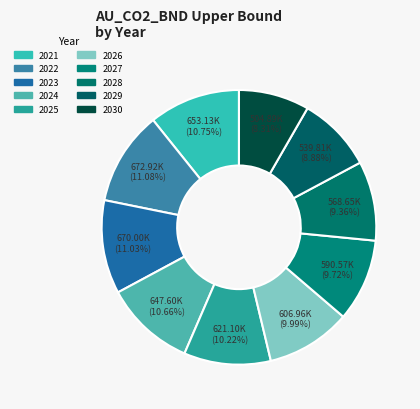

Is there a majority slice in this chart?

No